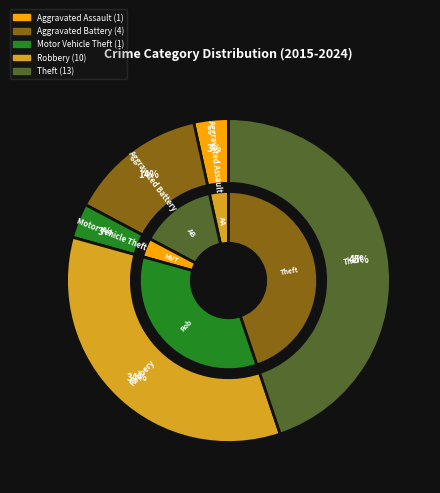

What percentage is the Aggravated Battery slice, to the nearest percent?

14%